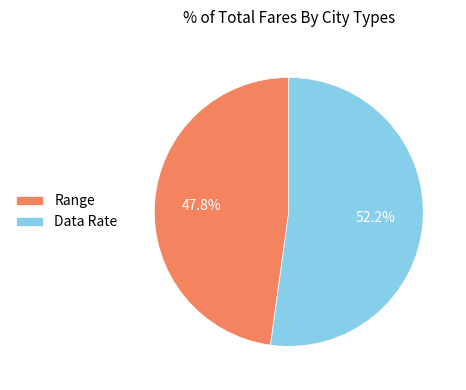

To the nearest percent, what is the combined percentage of Data Rate and Range?

100%